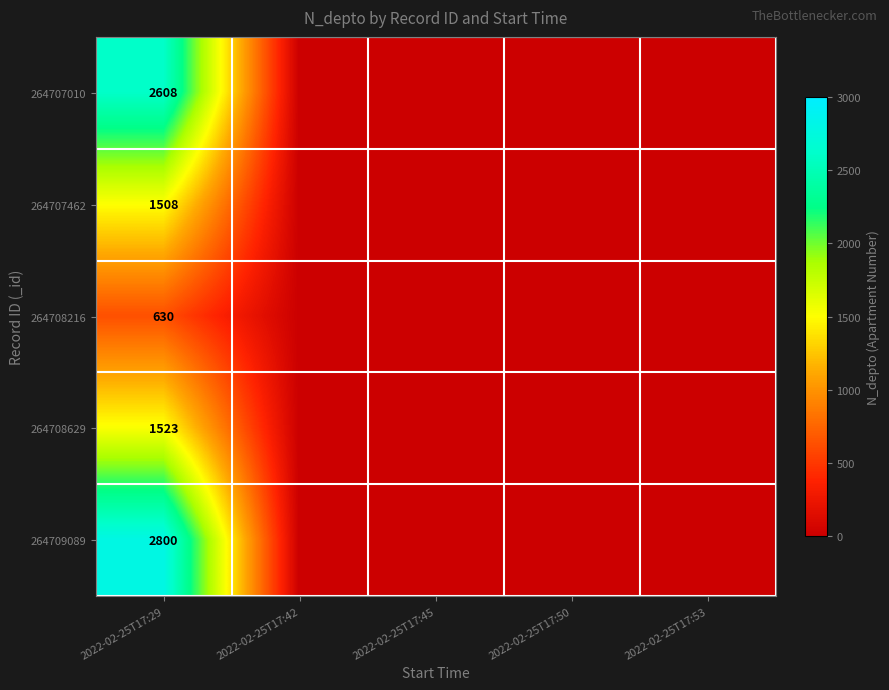

Is it true that 264708629 equals 2053 at 2022-02-25T17:29?

False